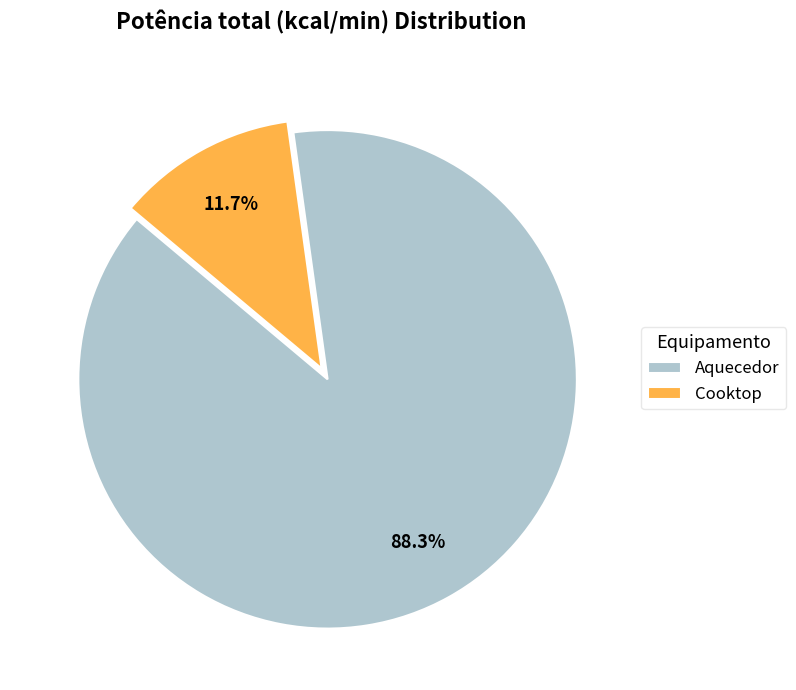

Which category has the smallest portion of the pie?

Cooktop